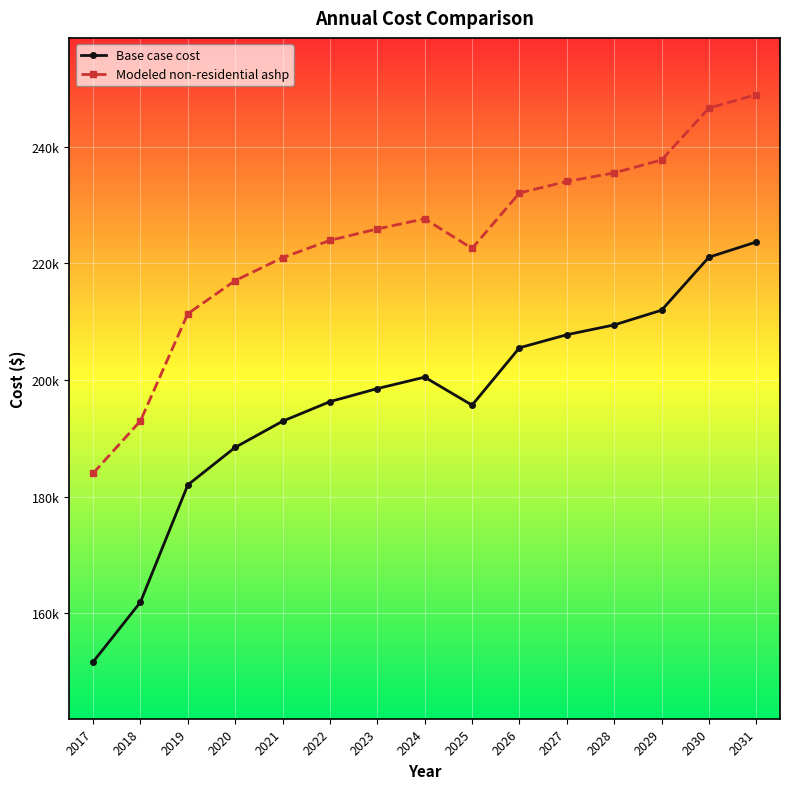

What is the value of the Modeled non-residential ashp point at the 7th from the left?

225877.8